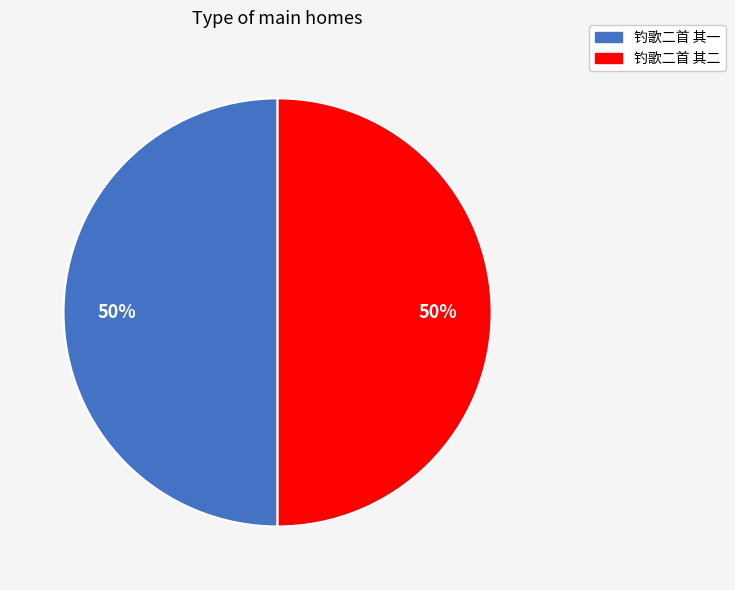

Is the sum of 钓歌二首 其一 and 钓歌二首 其二 greater than half?

Yes